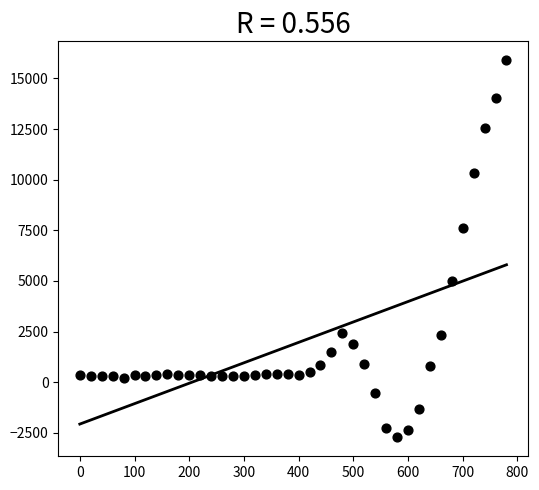

What is the range of Y values (max minus min)?

18630